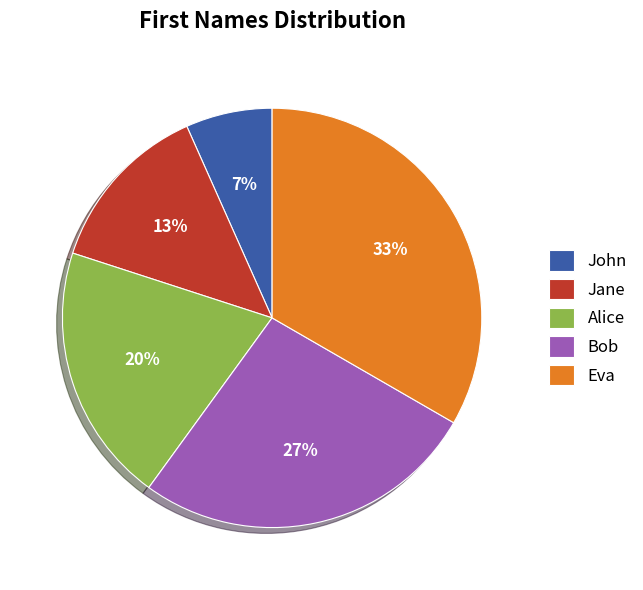

The Bob slice represents 27% of the pie. True or false?

True